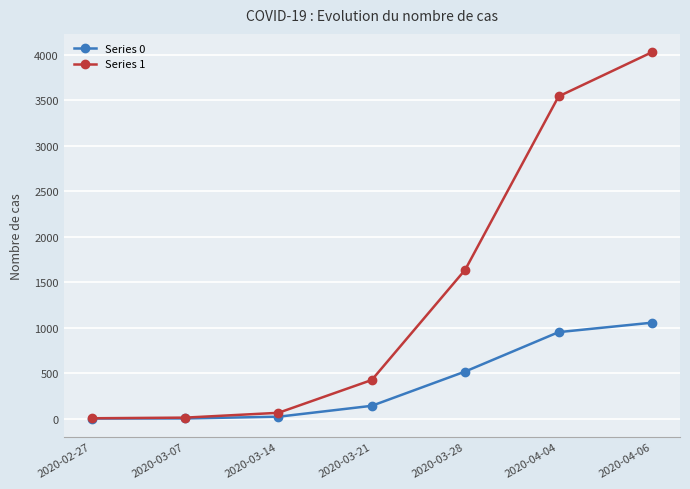

What position from the left is 2020-04-06?

7